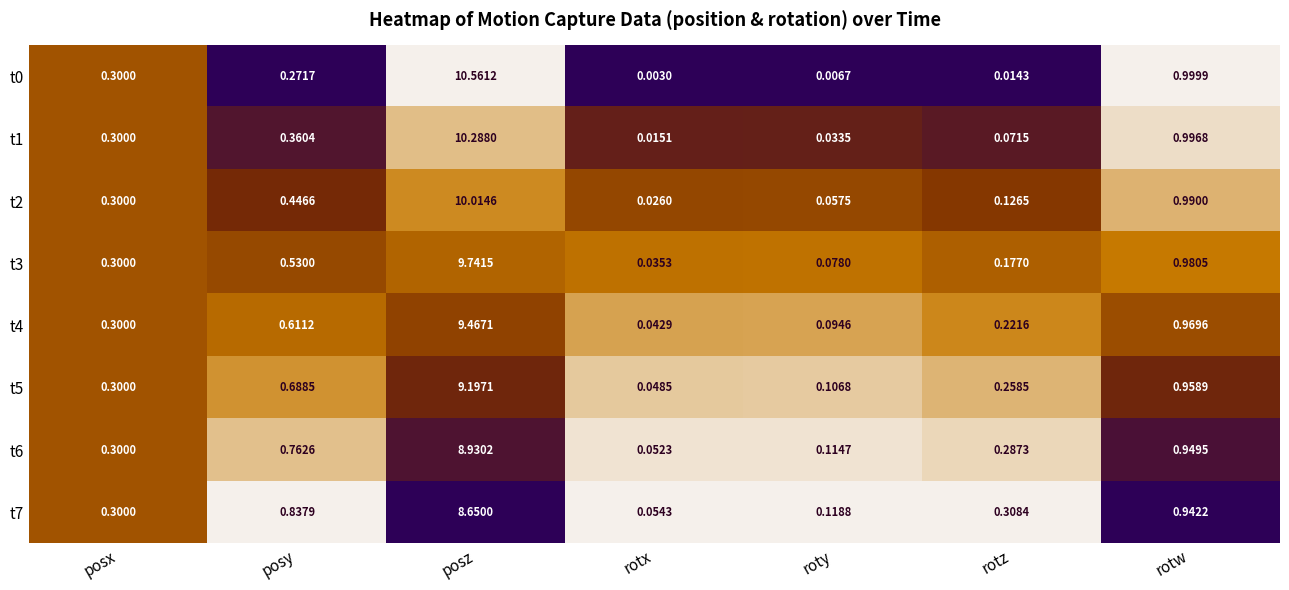

At which label does t2 reach its minimum?

rotx